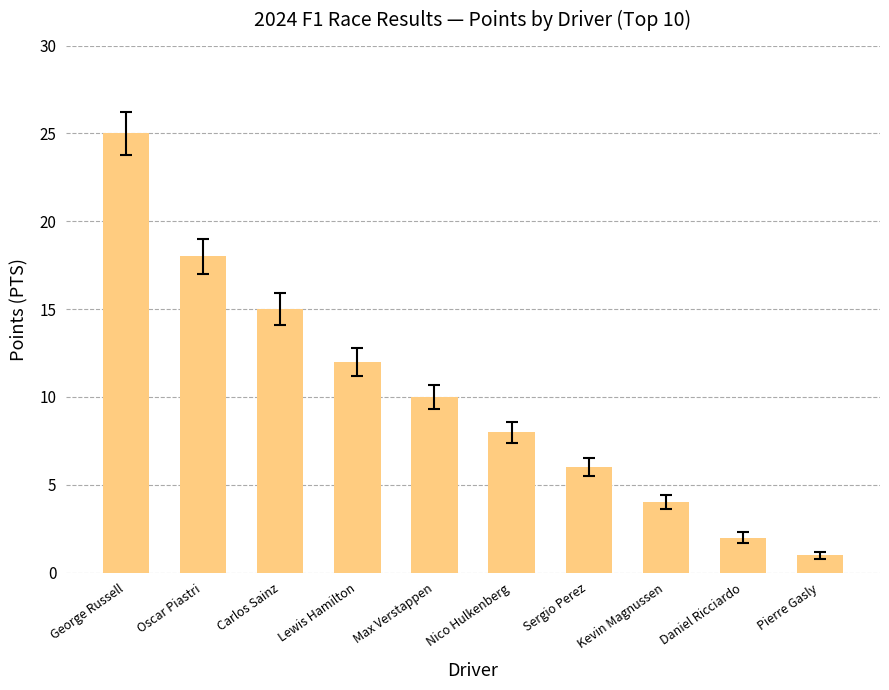

At which label is the value closest to 13?

Lewis Hamilton